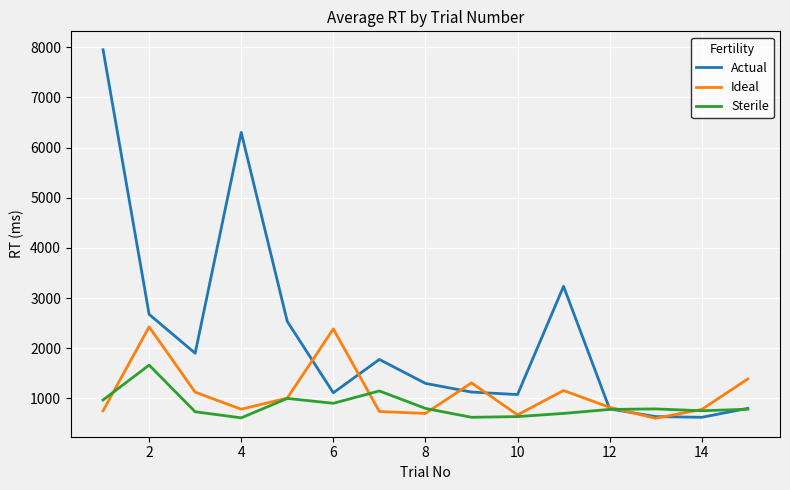

What is the average value of the Sterile series?

859